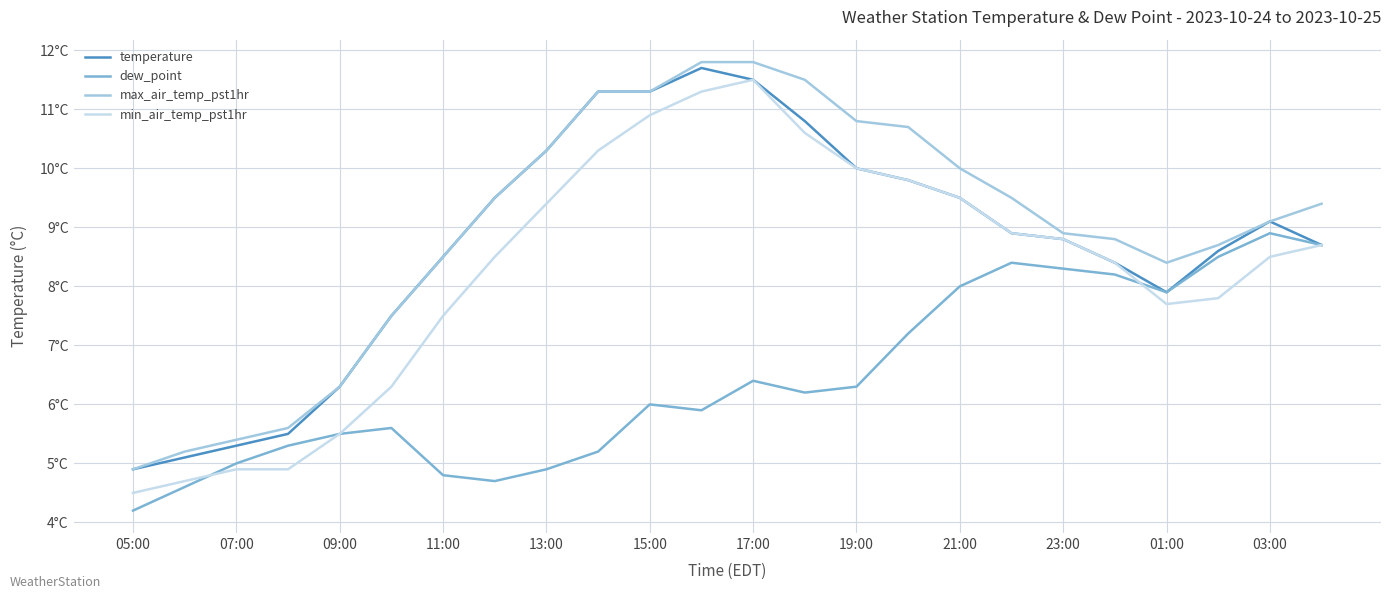

Which series has the largest range (max minus min)?

min_air_temp_pst1hr